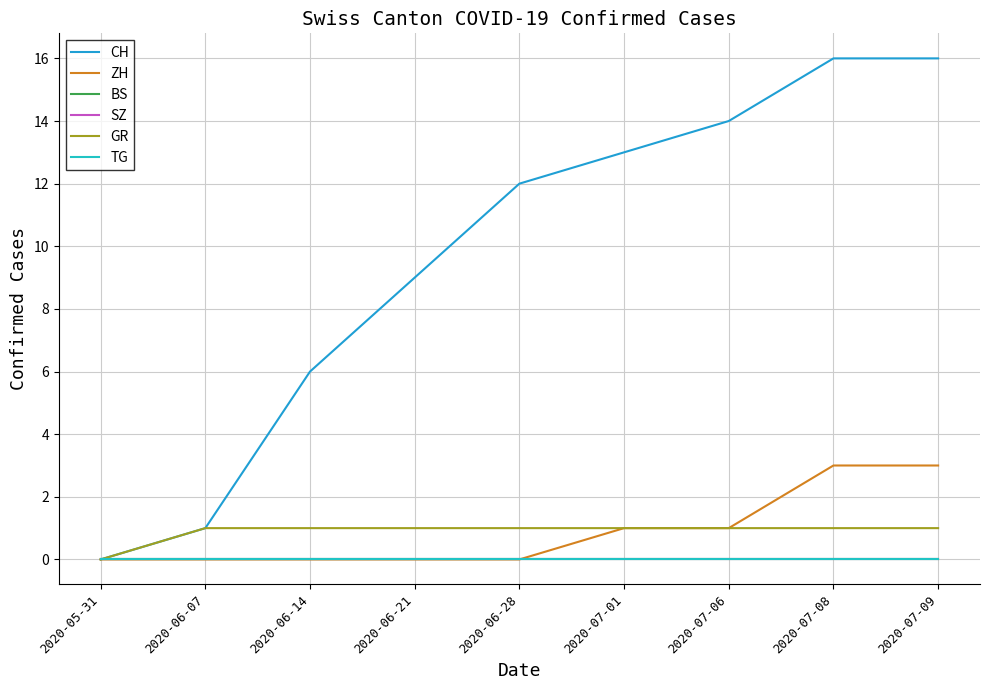

What is the total value across all series at 2020-07-08?

20